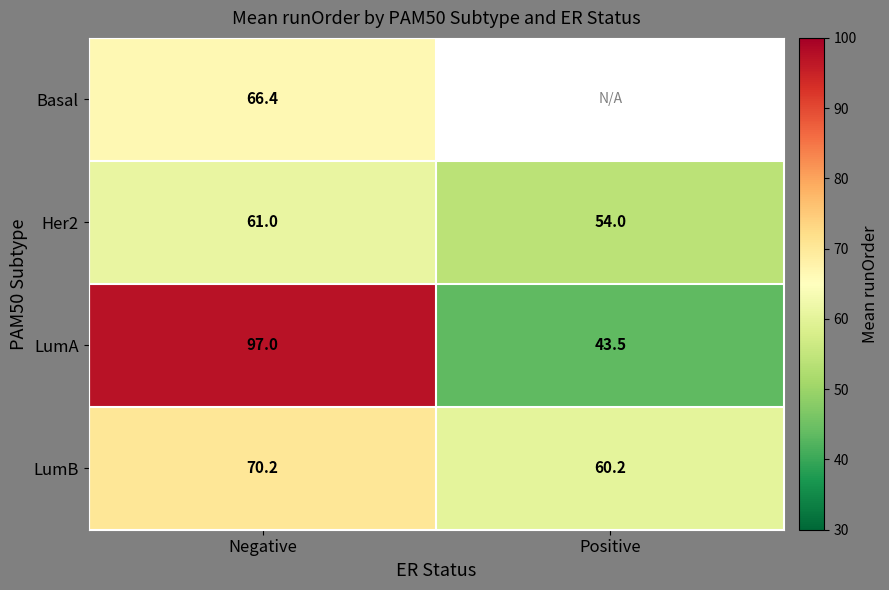

What is the sum of all Her2 values?

115.0